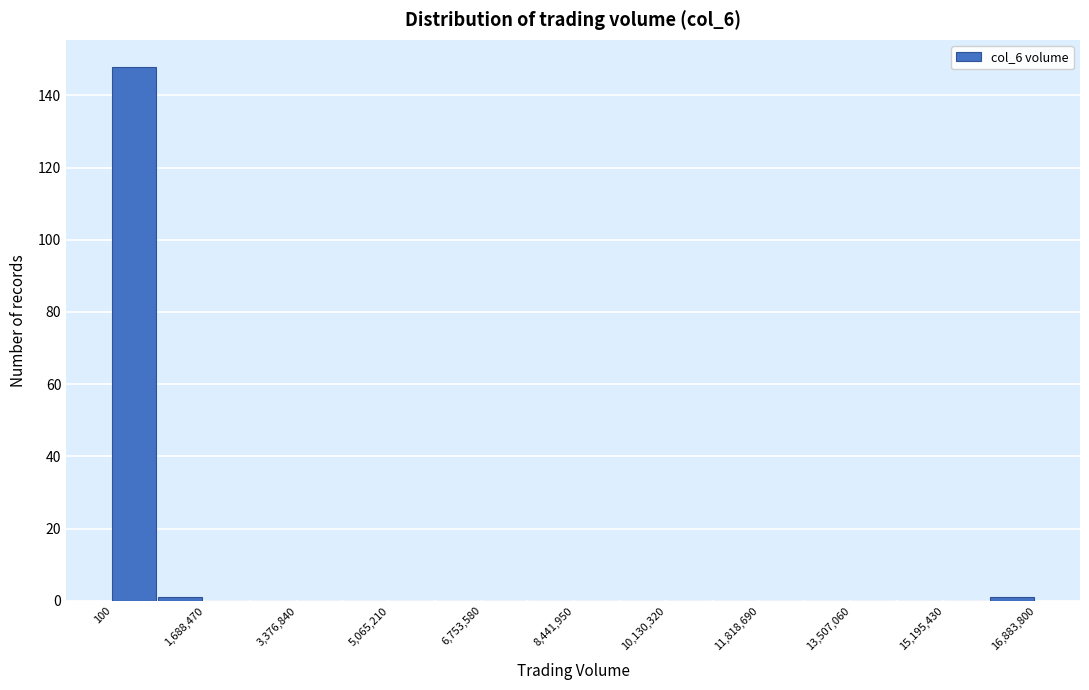

Reading left to right, list every bar in this chart as the range it spans on the x-axis followed by its height. Neither the bar edges nor the heights are printed on the chart, so give them approximately, as read against the axes.

0 to 800000: 148
800000 to 1600000: under 2
1600000 to 2600000: 0
2600000 to 3400000: 0
3400000 to 4200000: 0
4200000 to 5000000: 0
5000000 to 6000000: 0
6000000 to 6800000: 0
6800000 to 7600000: 0
7600000 to 8400000: 0
8400000 to 9200000: 0
9200000 to 10200000: 0
10200000 to 11000000: 0
11000000 to 11800000: 0
11800000 to 12600000: 0
12600000 to 13600000: 0
13600000 to 14400000: 0
14400000 to 15200000: 0
15200000 to 16000000: 0
16000000 to 16800000: under 2